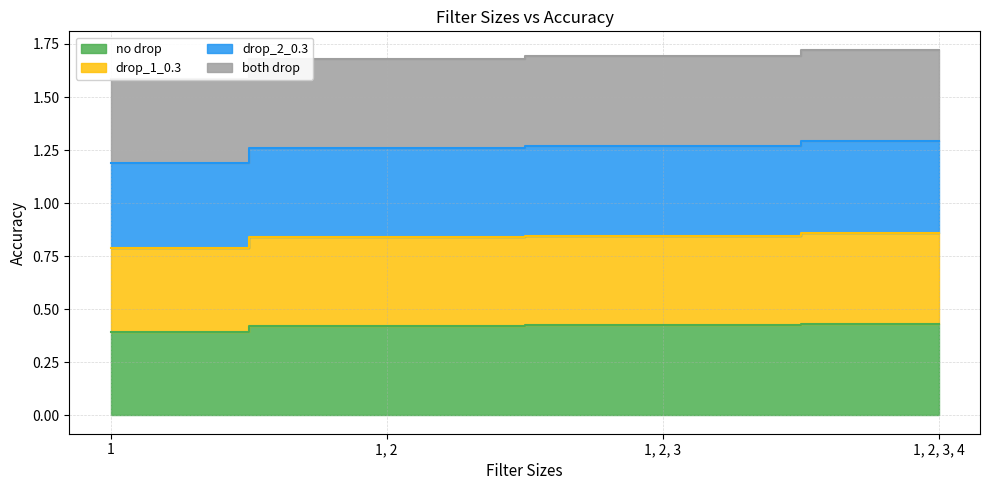

What is the approximate value of no drop at 1, 2, 3?

0.4